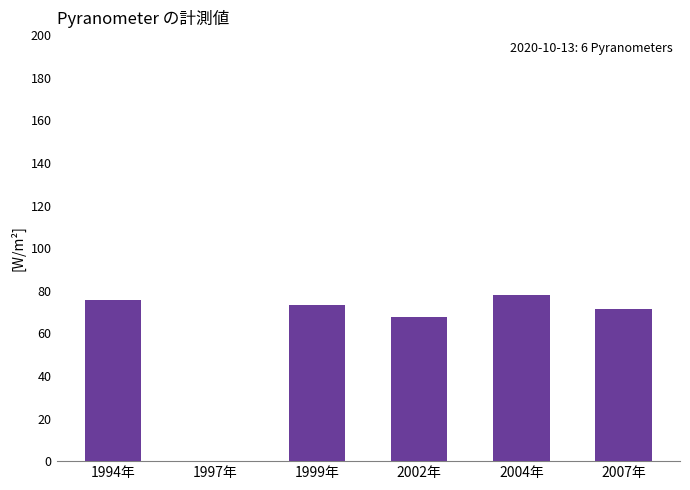

True or false: the data shows 112.9 at 2004年.

False